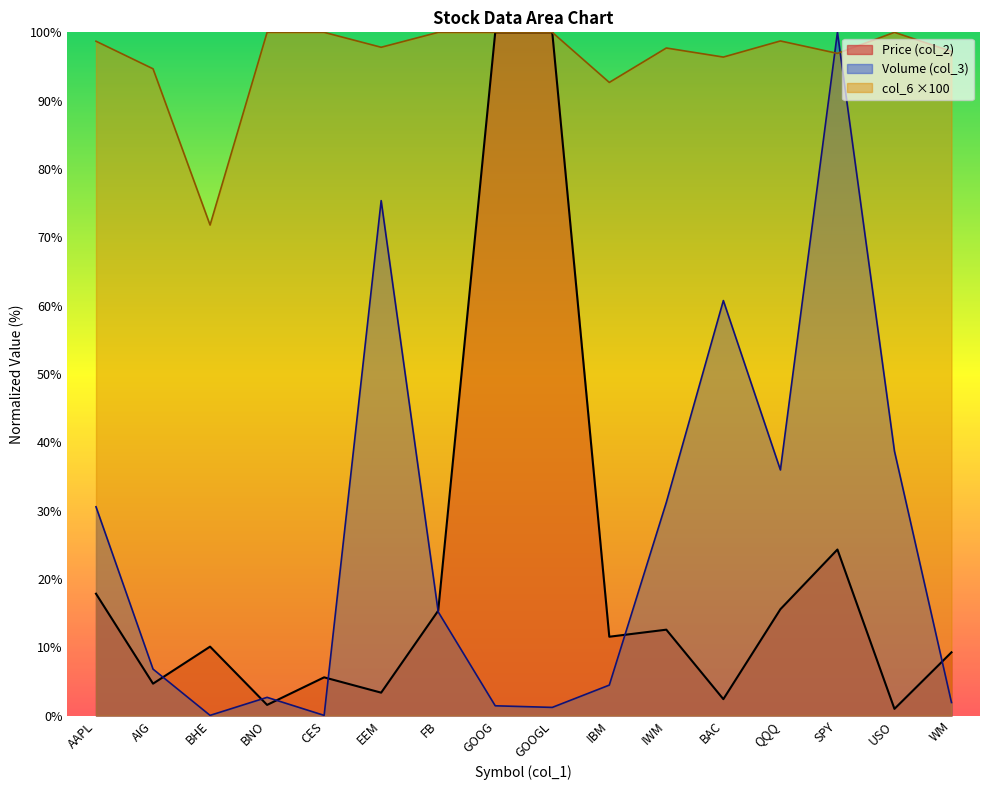

How many values in the col_6 series exceed 98?

8